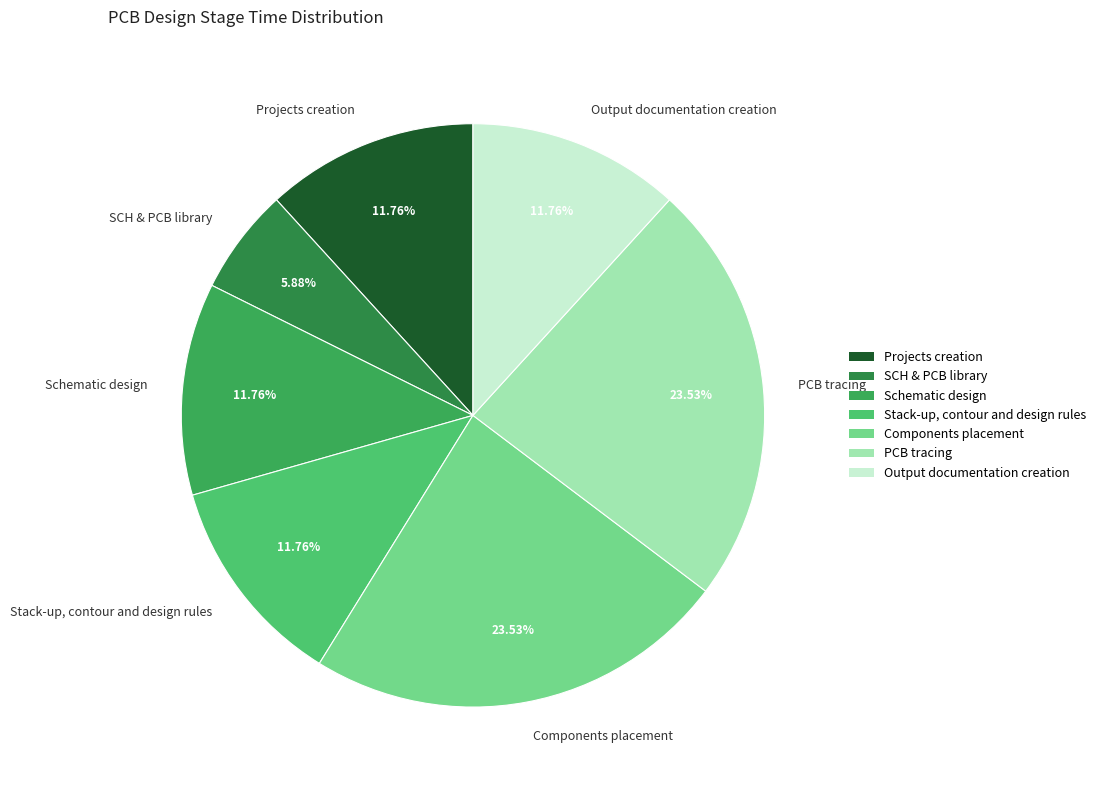

Does Schematic design account for over 50% of the chart?

No